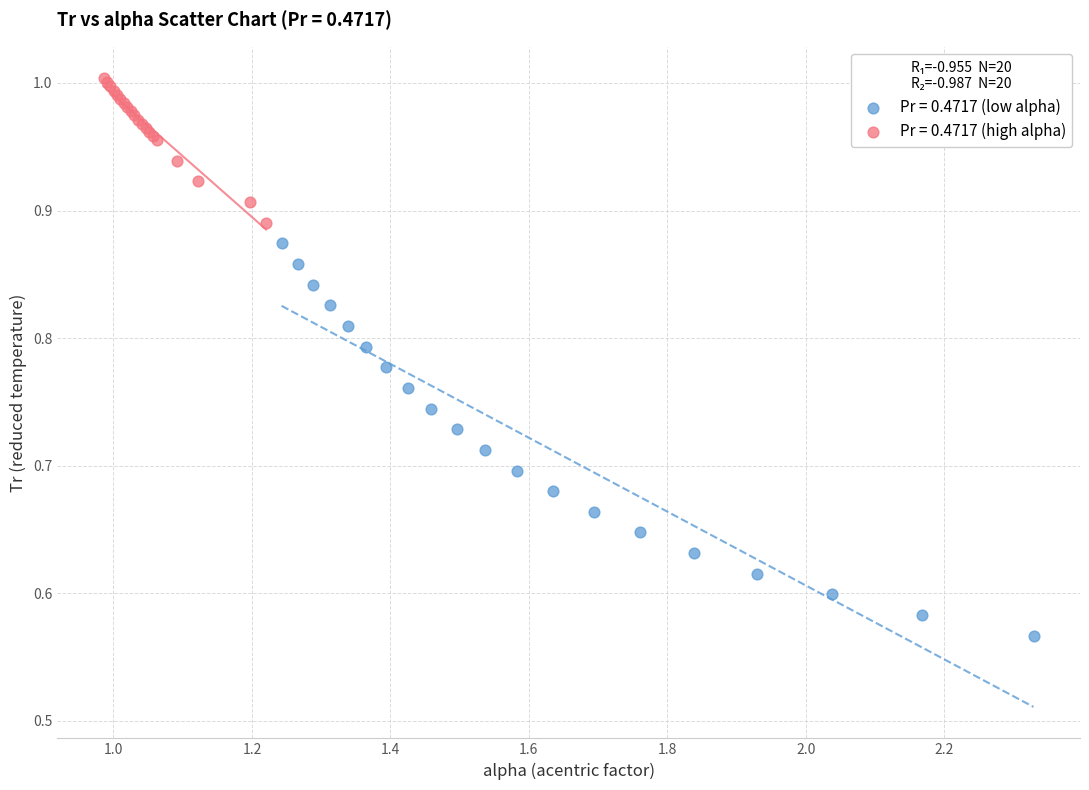

Which series reaches the maximum Y coordinate?

Pr = 0.4717 (high alpha)